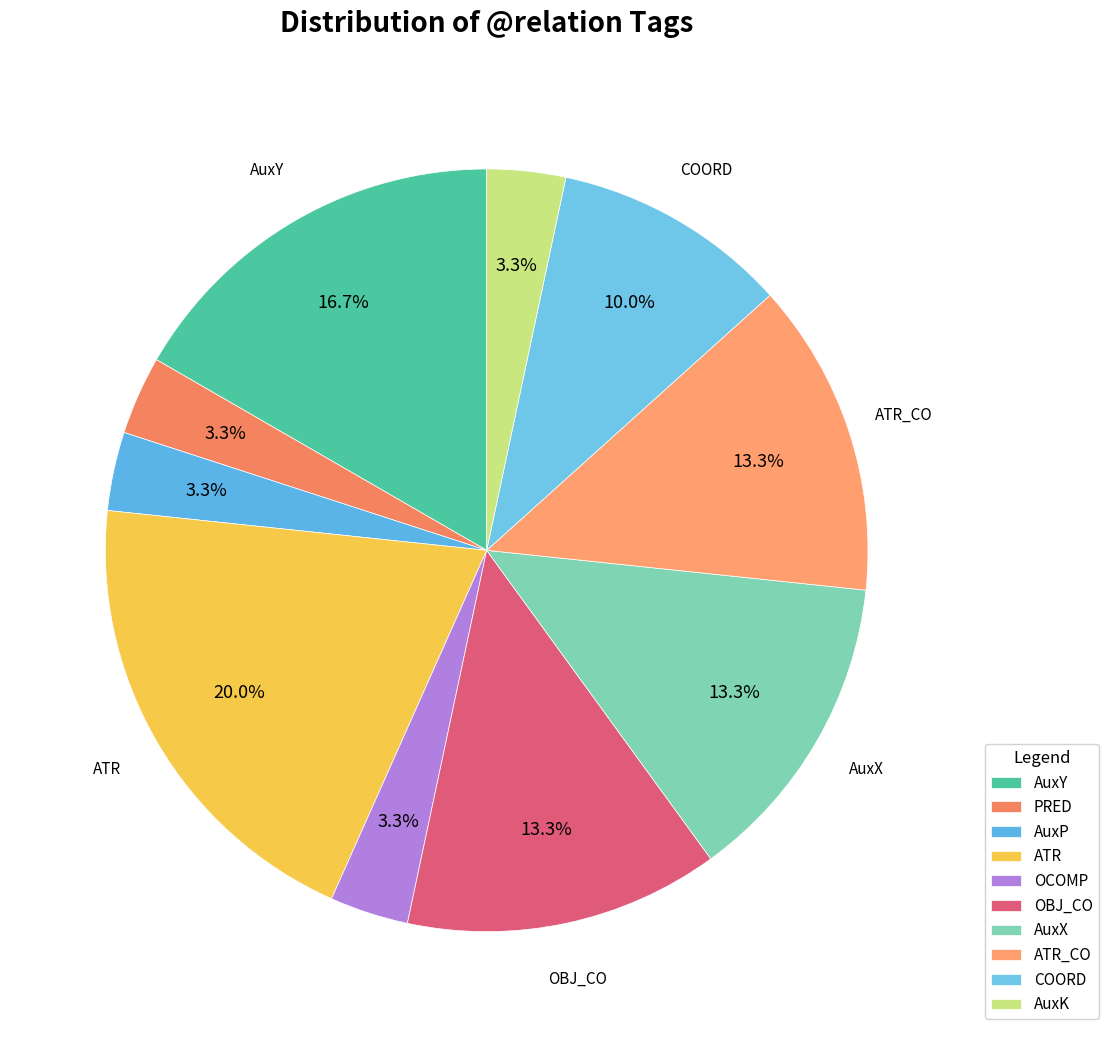

How many segments does this pie chart have?

10